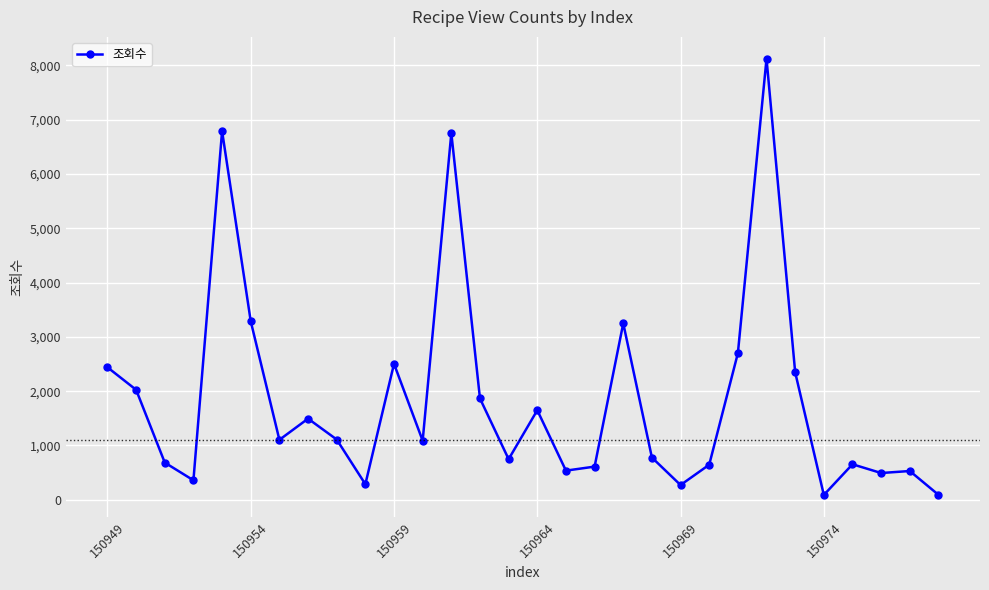

True or false: there are more than 1 points higher than both neighbors.

True